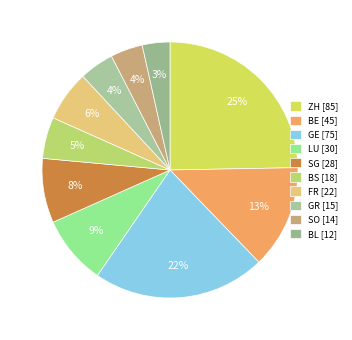

Which slice is the smallest?

BL [12]